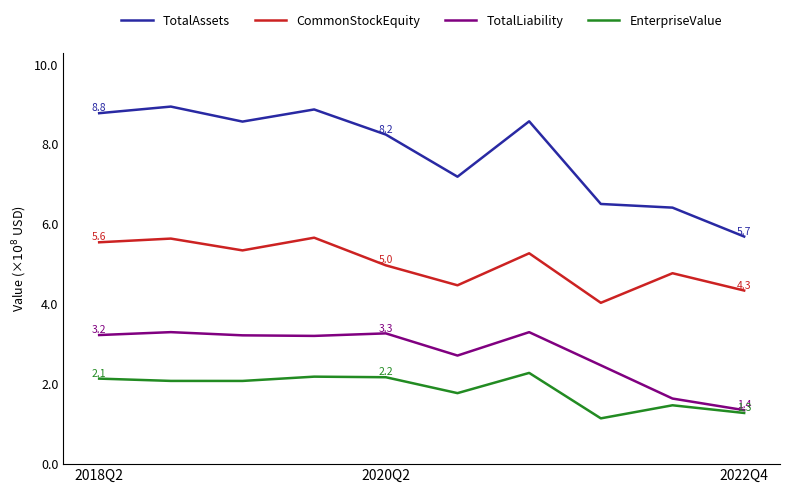

What is the maximum value for CommonStockEquity?

5.7